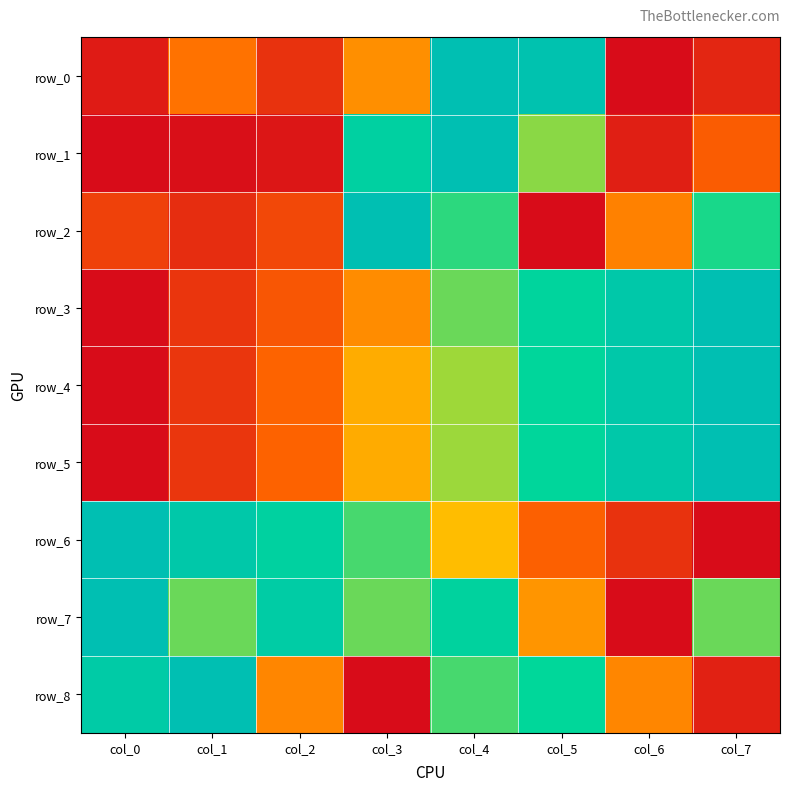

How many values in the row_3 series exceed 0?

7